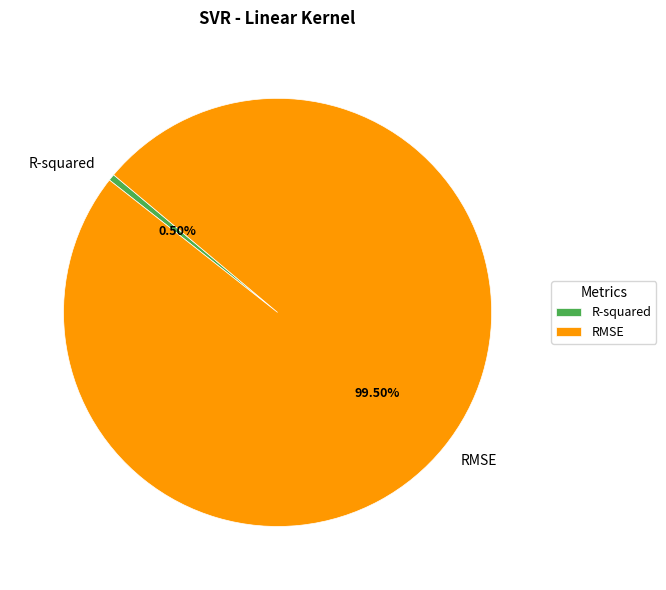

To the nearest percent, what is the average slice percentage?

50%